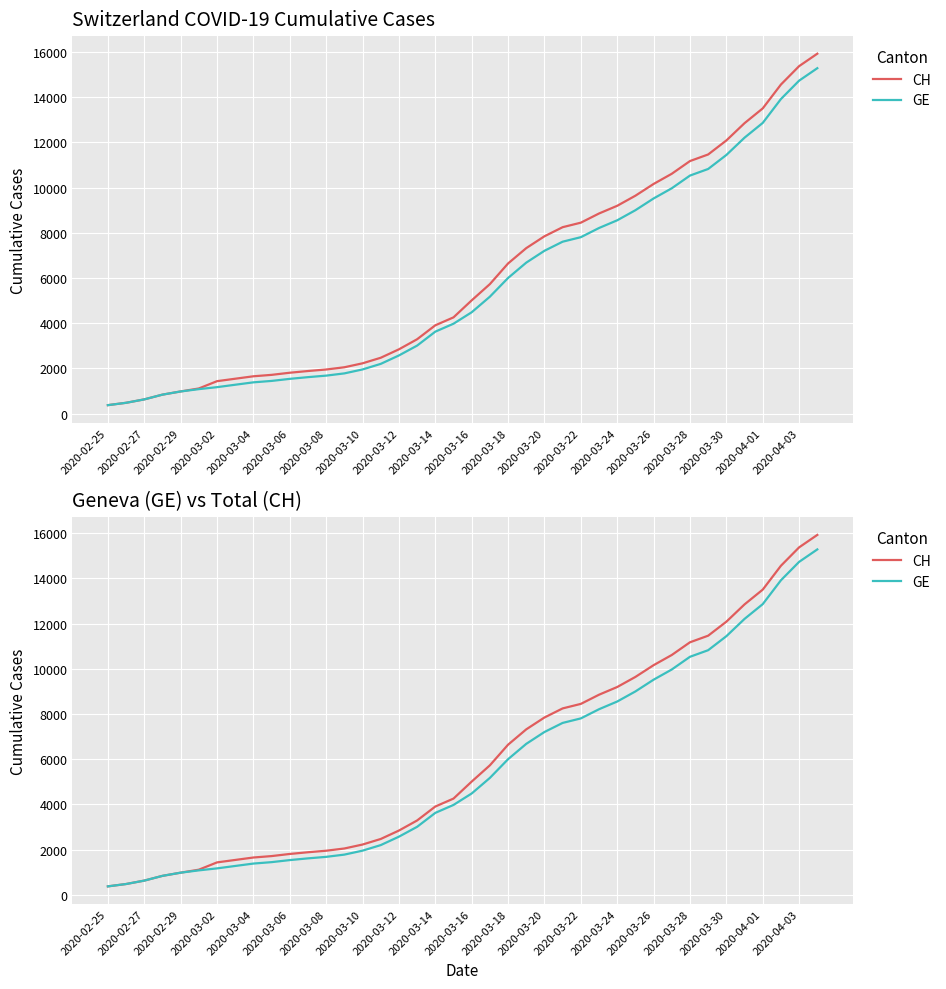

What is the lowest value of the CH series?

375